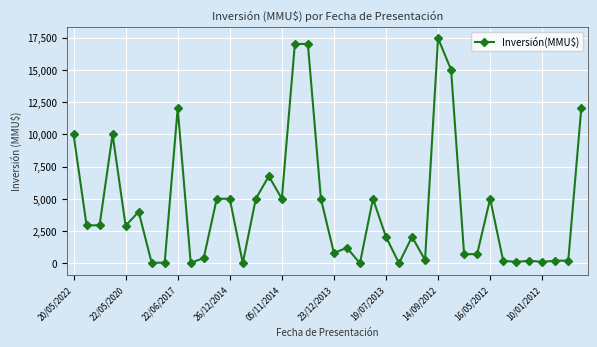

True or false: the data has more than 0 interior local peaks.

True